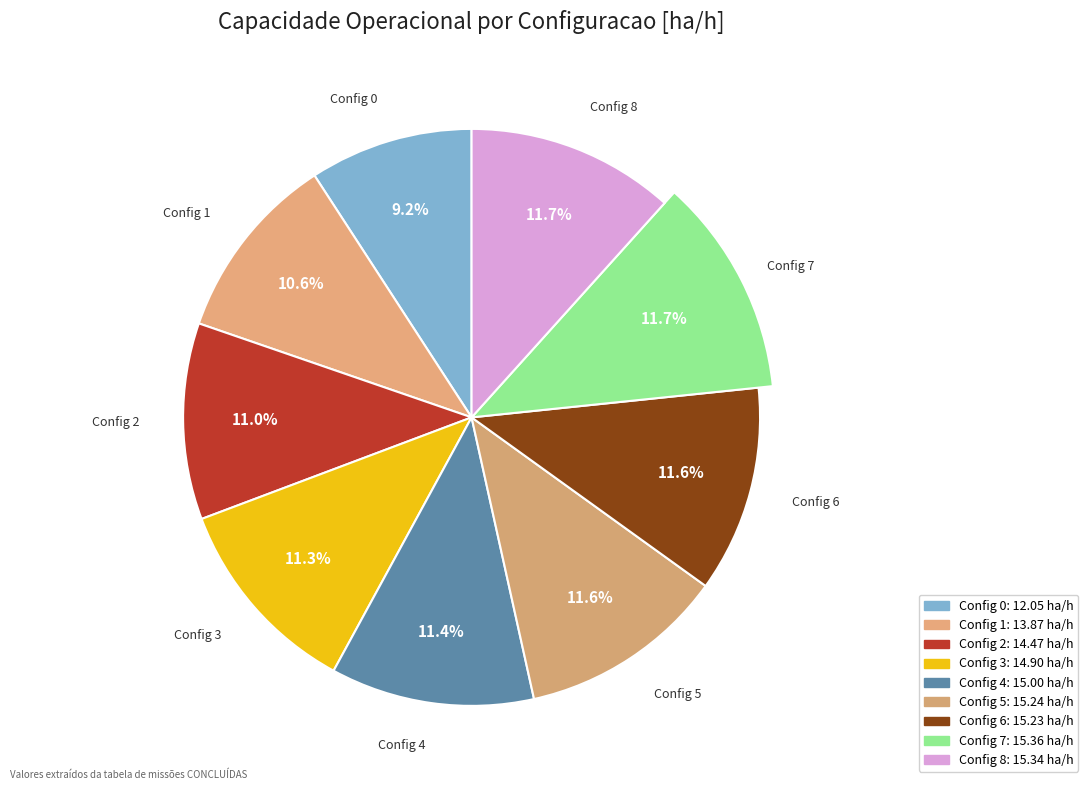

What percentage do 8 and 6 together represent?

23.2%